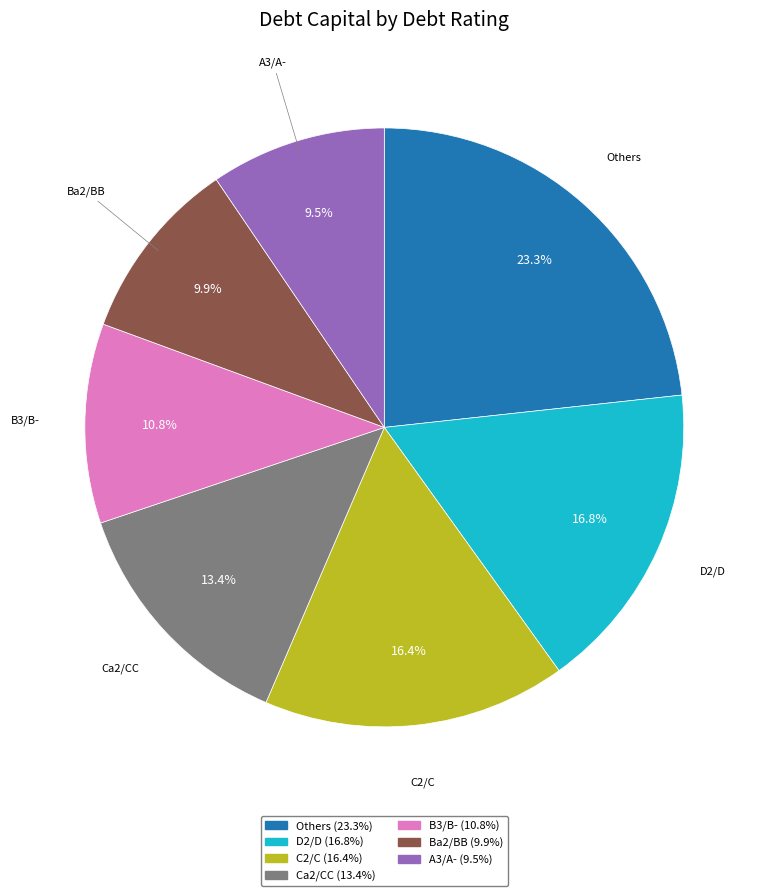

How many slices are in this pie chart?

7